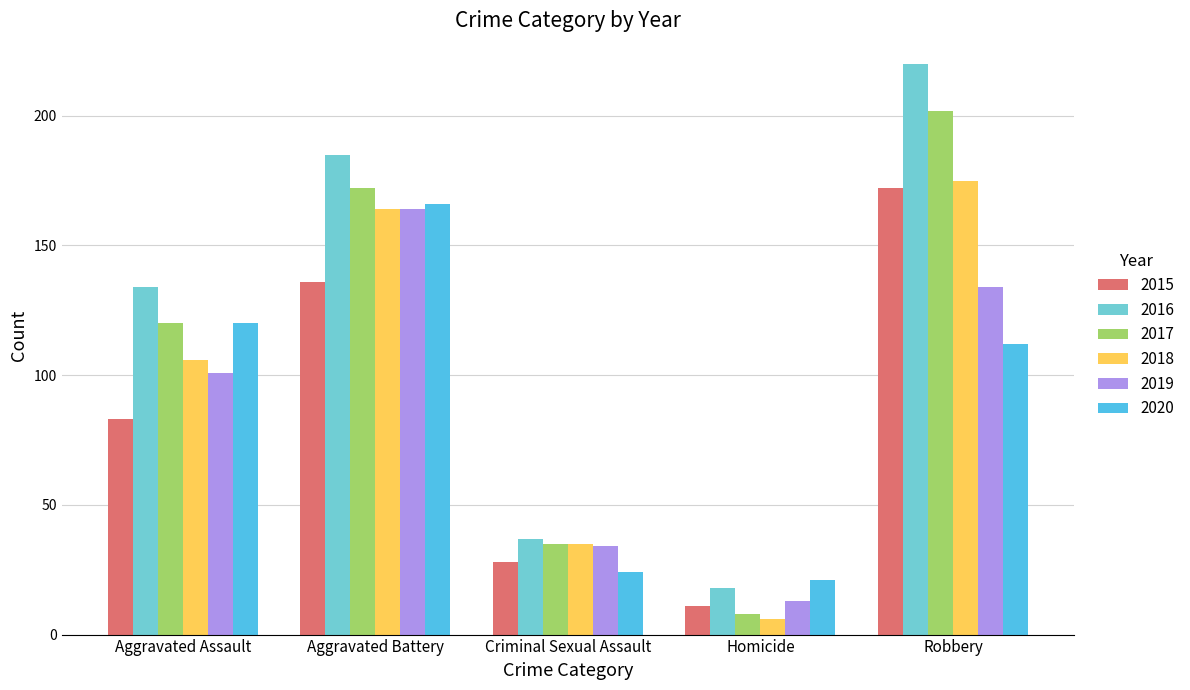

Reading right to left, extract all data points from this chart.

2015: 172	11	28	136	83
2016: 220	18	37	185	134
2017: 202	8	35	172	120
2018: 175	6	35	164	106
2019: 134	13	34	164	101
2020: 112	21	24	166	120